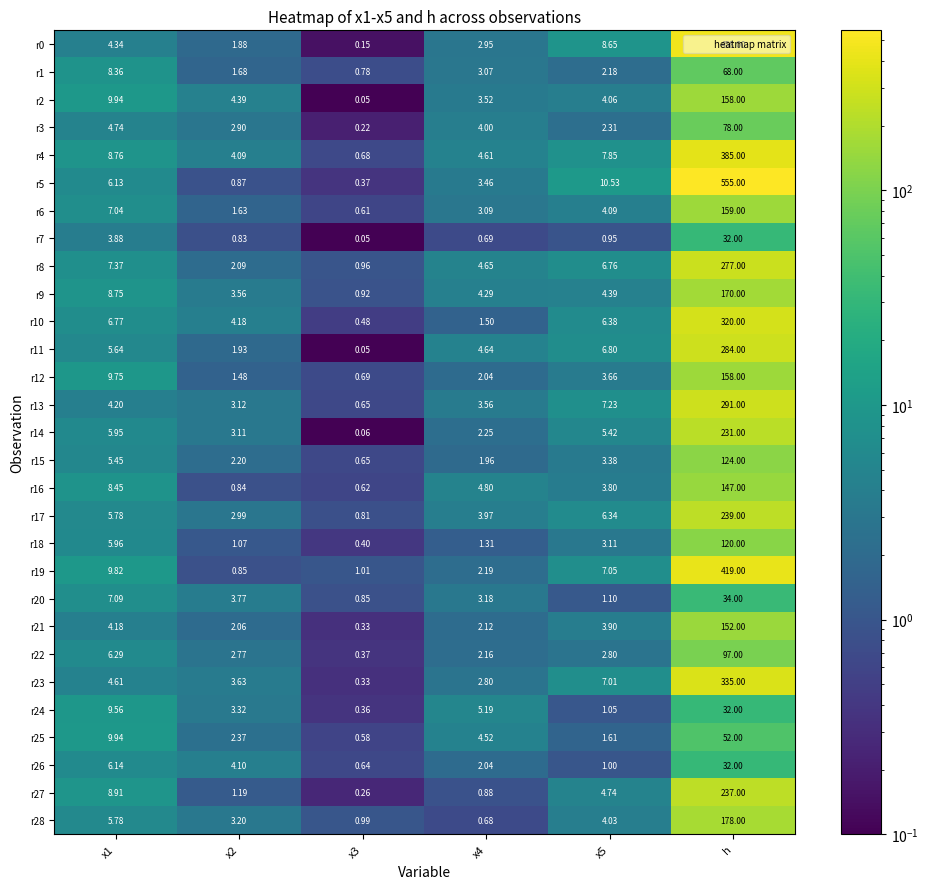

Which series has the largest total across all categories?

r5